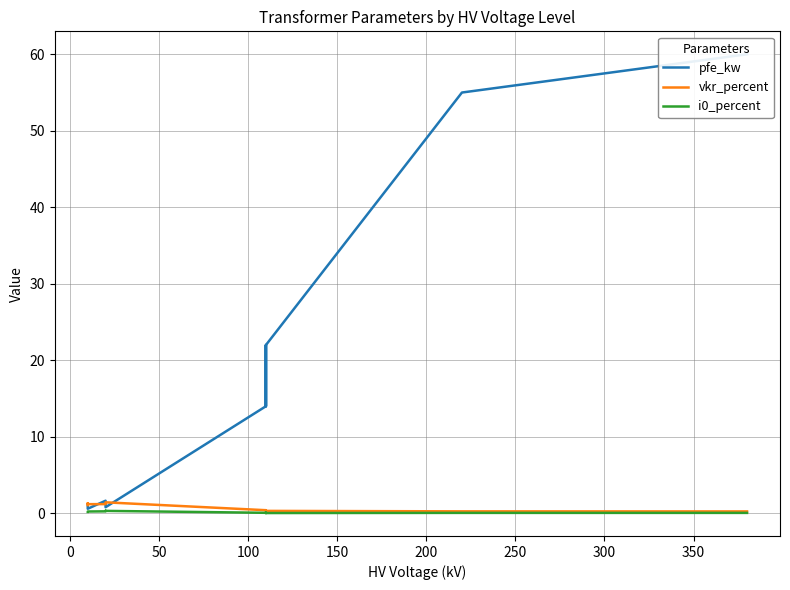

Reading left to right, extract all data points from this chart.

pfe_kw: 60.0	55.0	22.0	18.0	14.0	22.0	18.0	14.0	0.8	1.4	1.6	0.6	0.9	1.2
vkr_percent: 0.2	0.3	0.3	0.3	0.4	0.3	0.3	0.4	1.4	1.4	1.2	1.2	1.3	1.1
i0_percent: 0.1	0.1	0.0	0.1	0.1	0.0	0.1	0.1	0.3	0.3	0.3	0.2	0.2	0.2